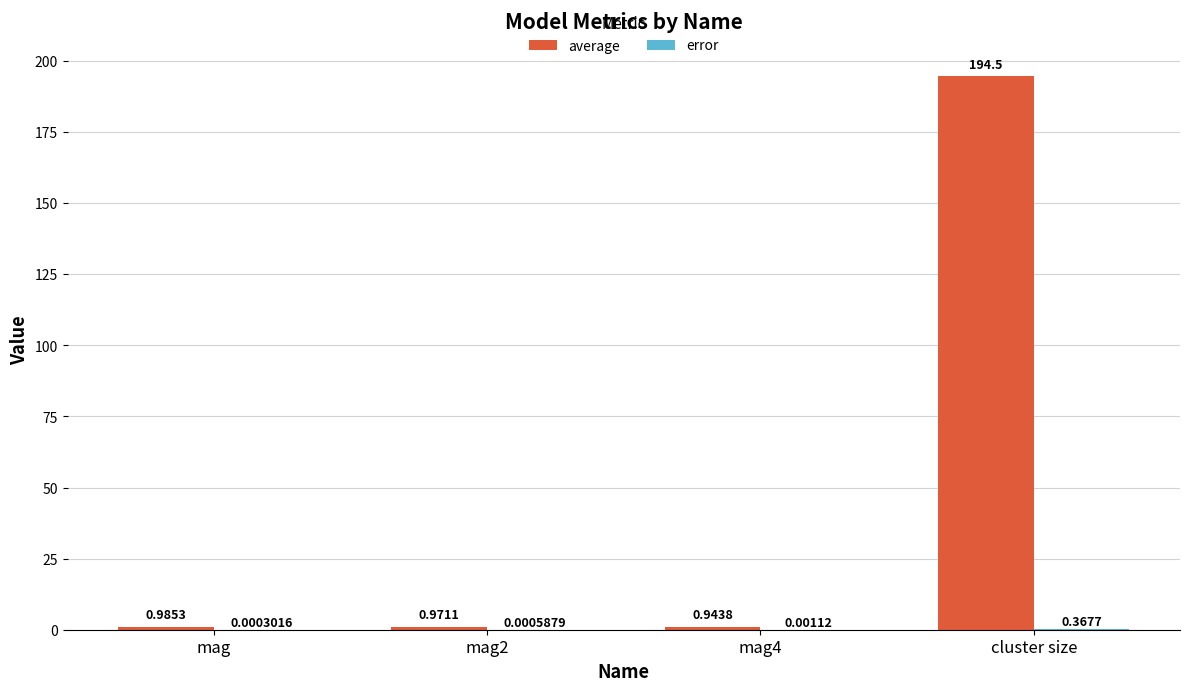

Which series has the largest total across all categories?

average